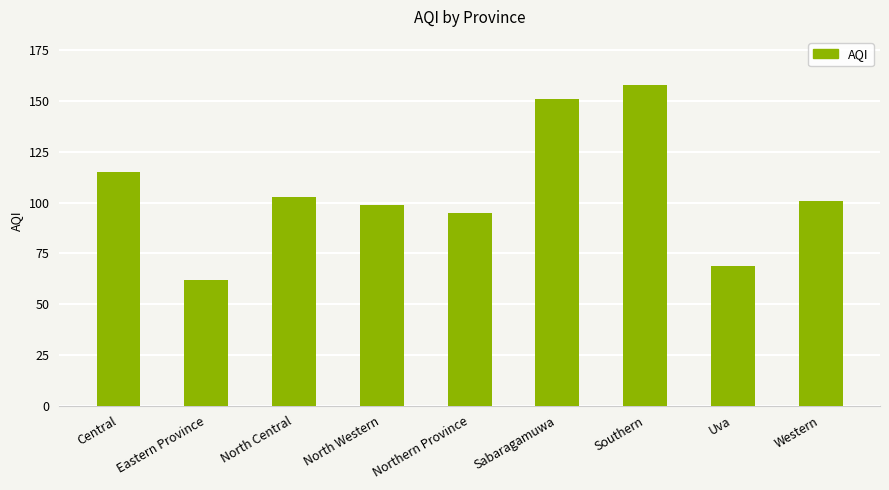

Rank the categories by value from lowest to highest.

Eastern Province, Uva, Northern Province, North Western, Western, North Central, Central, Sabaragamuwa, Southern